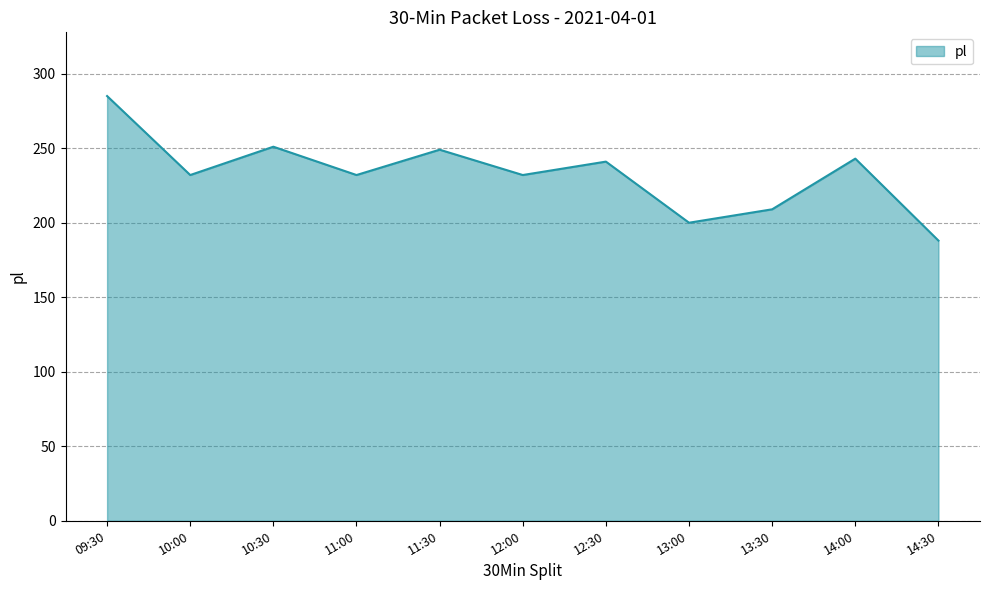

What is the difference between the values at 13:30 and 14:30?

21